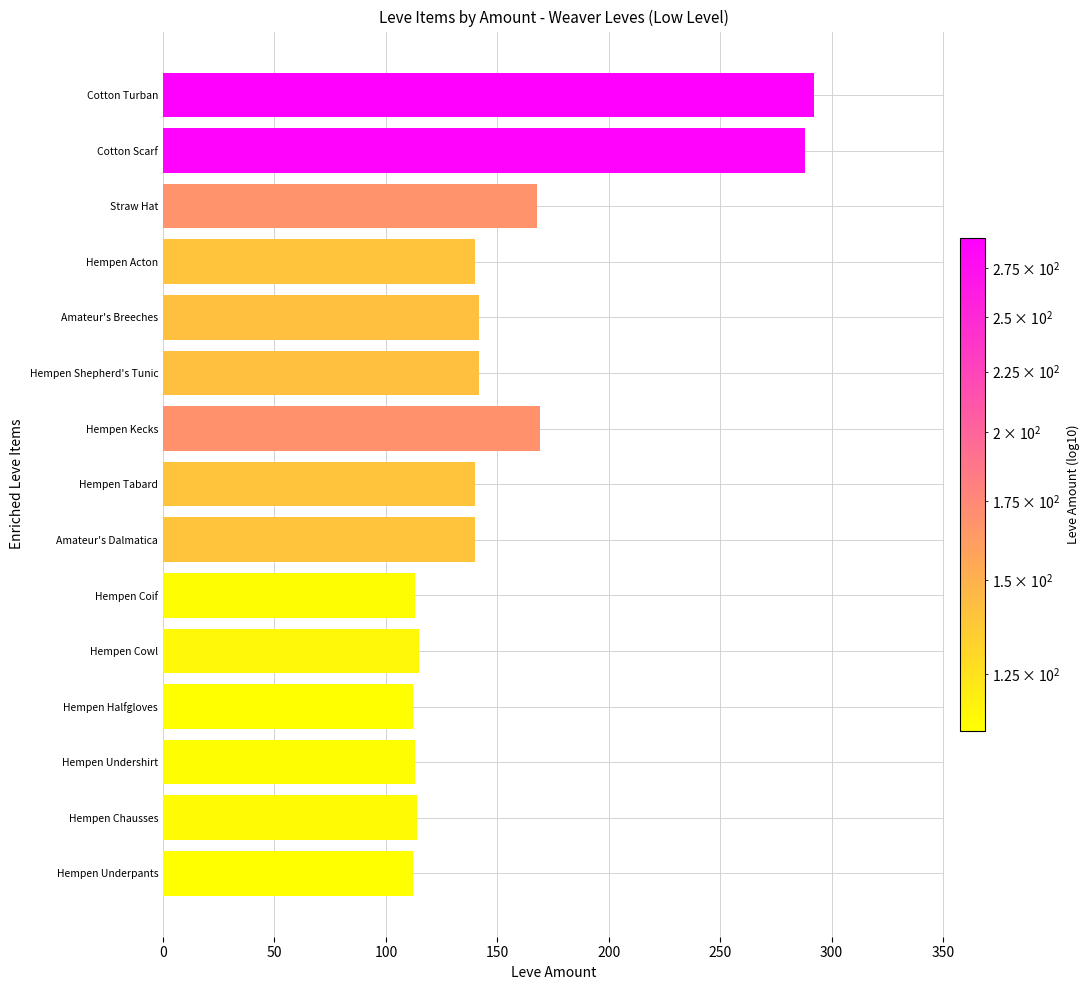

What is the smallest value displayed?

112